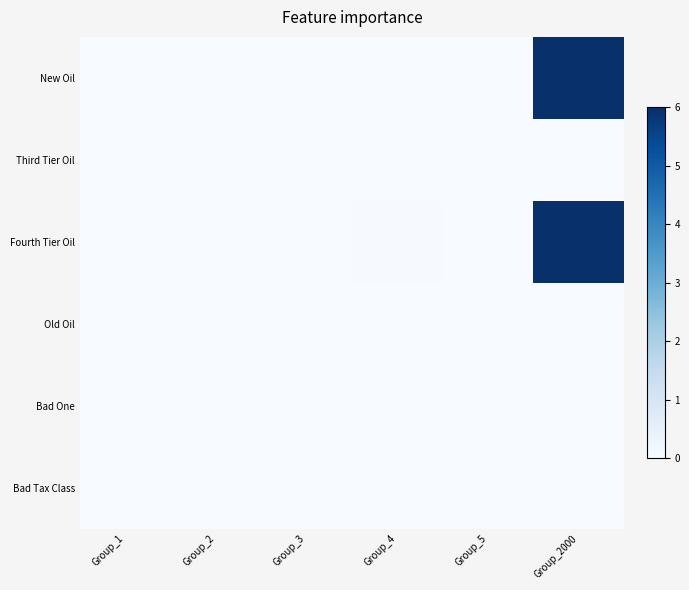

Which has a higher value, Group_5 or Group_1?

Group_5